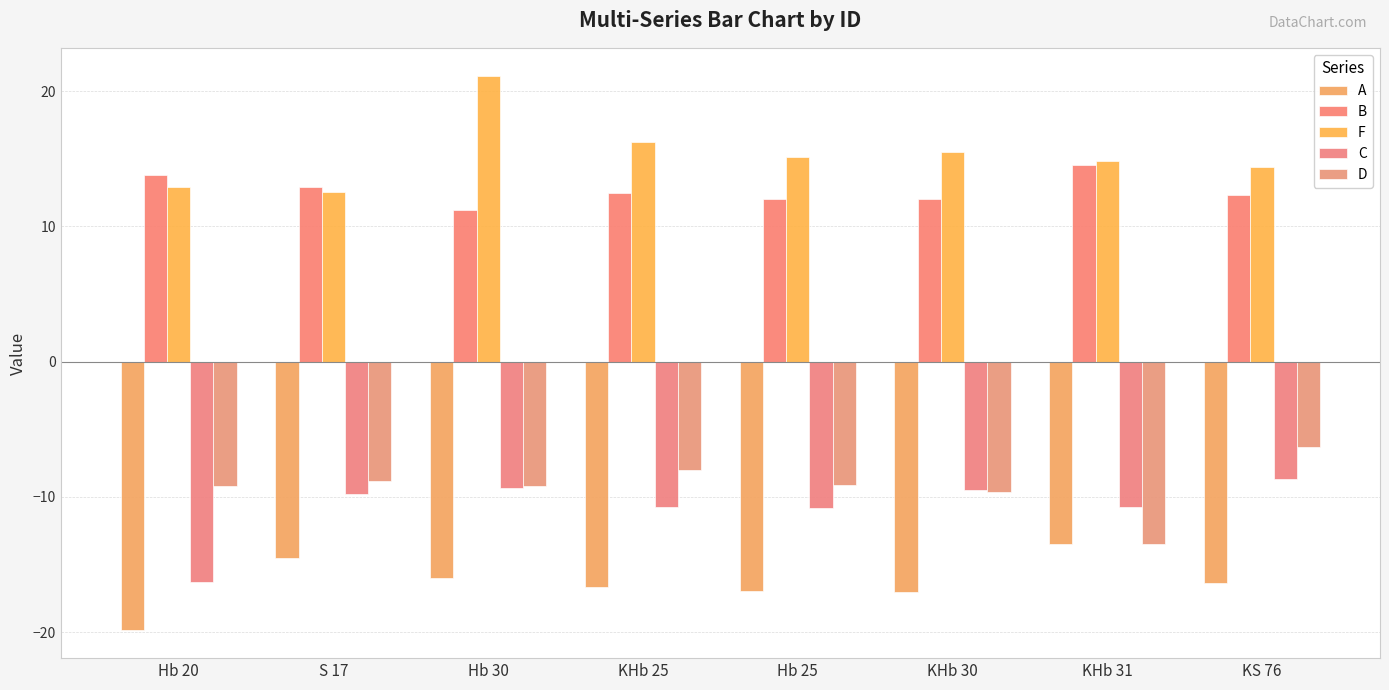

How many values in the F series exceed 15?

4